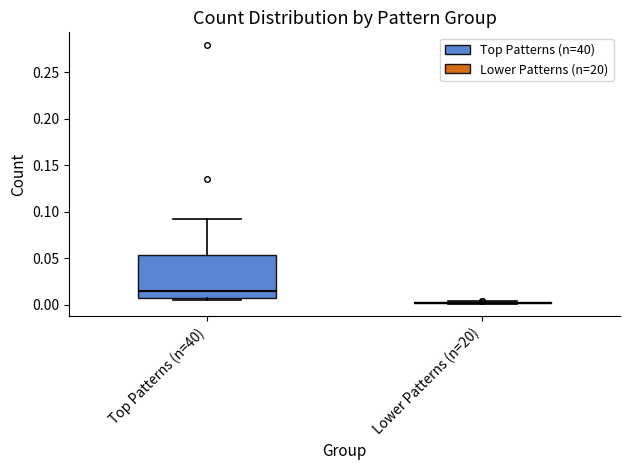

Comparing the boxes themselves (not the whiskers), which one is the tallest?

Top Patterns (n=40)